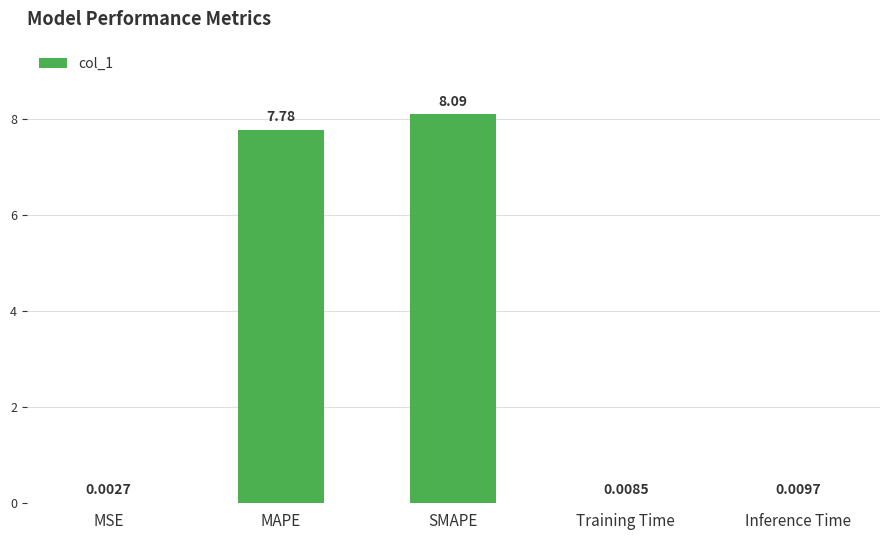

The chart shows a value of 3.1 at MAPE. True or false?

False